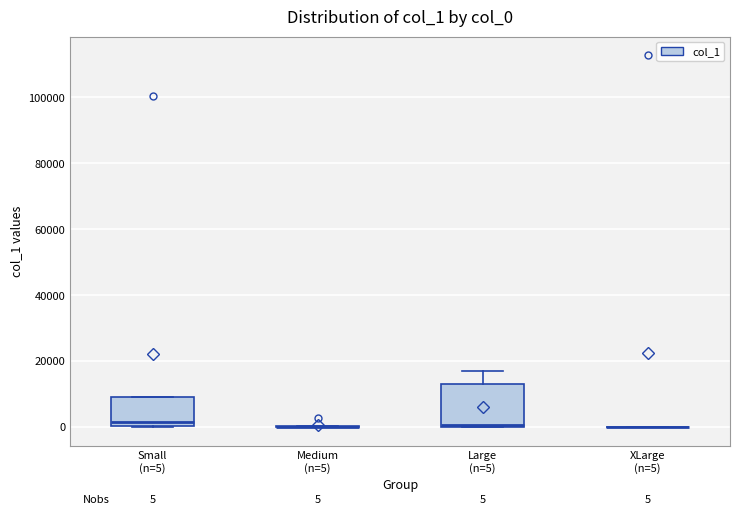

Comparing the boxes themselves (not the whiskers), which one is the tallest?

Large (n=5)